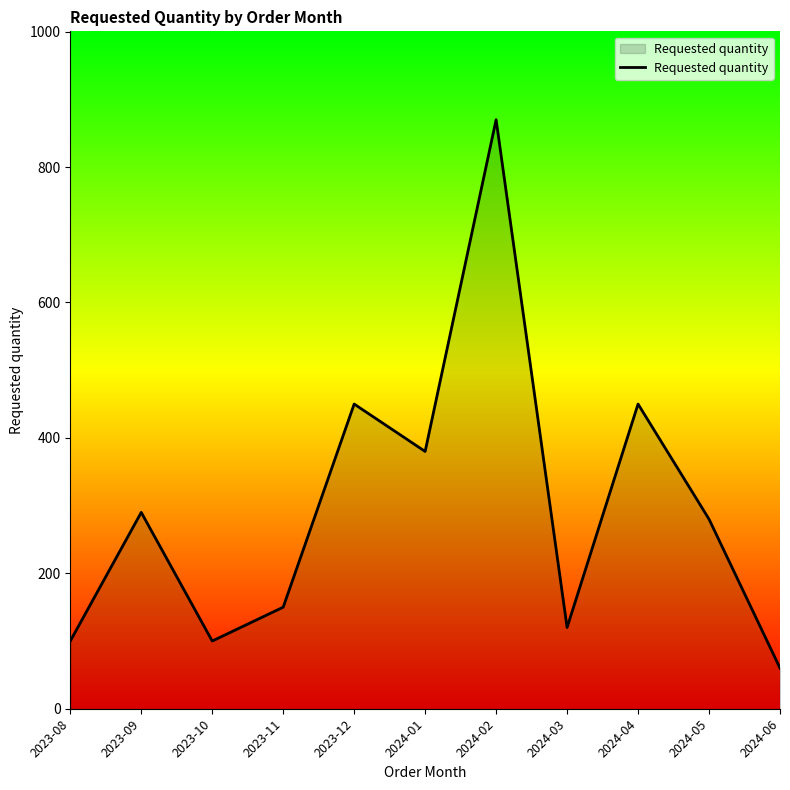

Which category has the highest value across all series?

2024-02